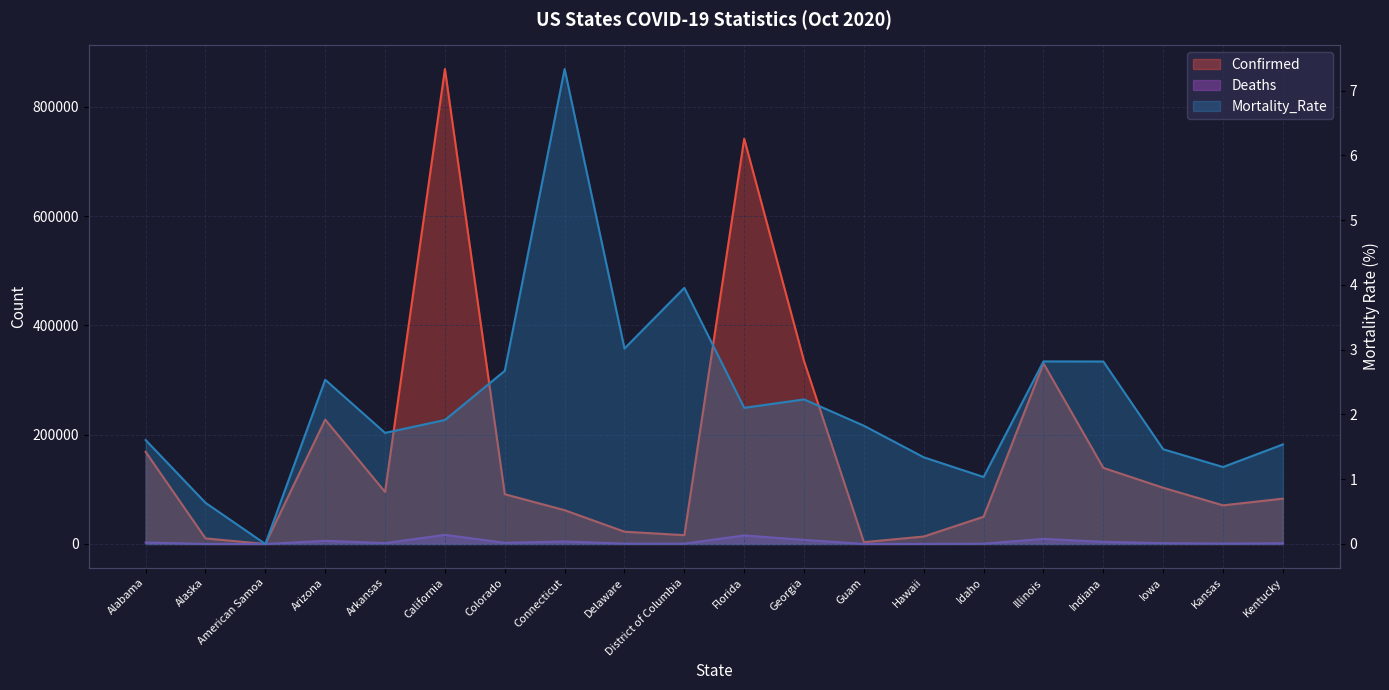

What are all the series names shown in the legend?

Confirmed, Deaths, Mortality_Rate